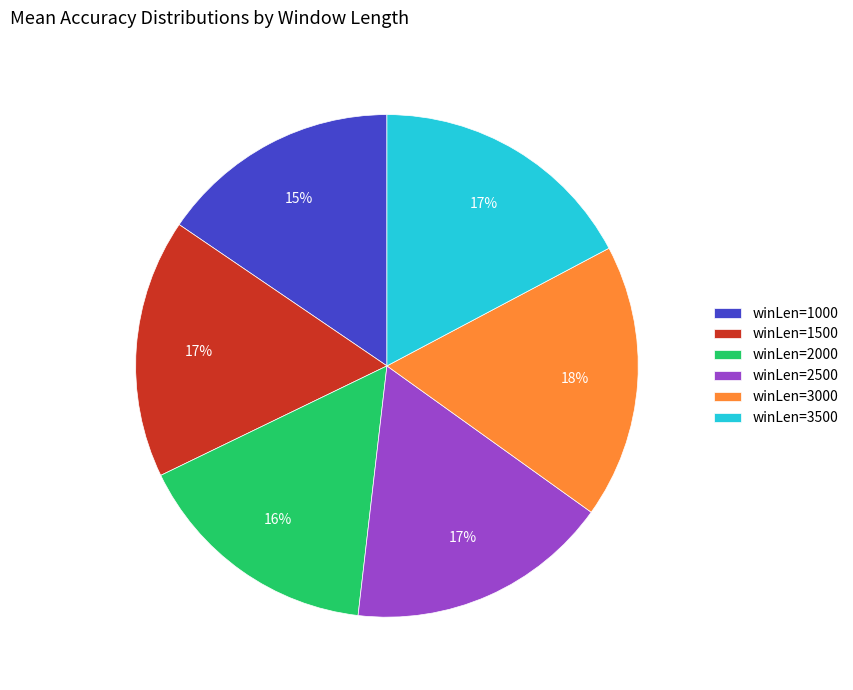

Is there a majority slice in this chart?

No